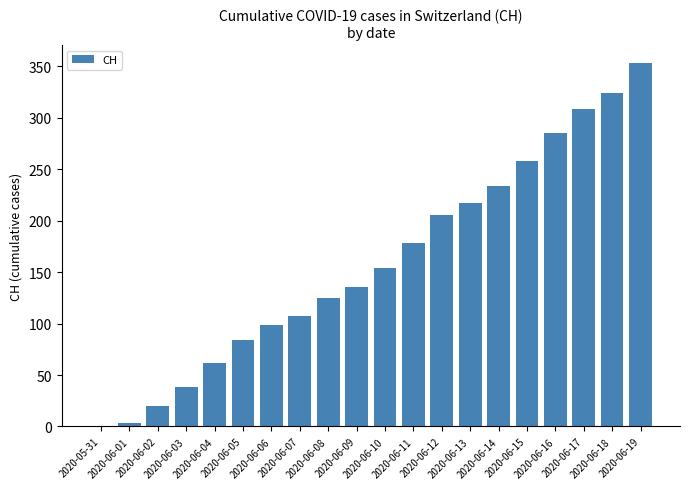

What is the maximum value shown in the chart?

353